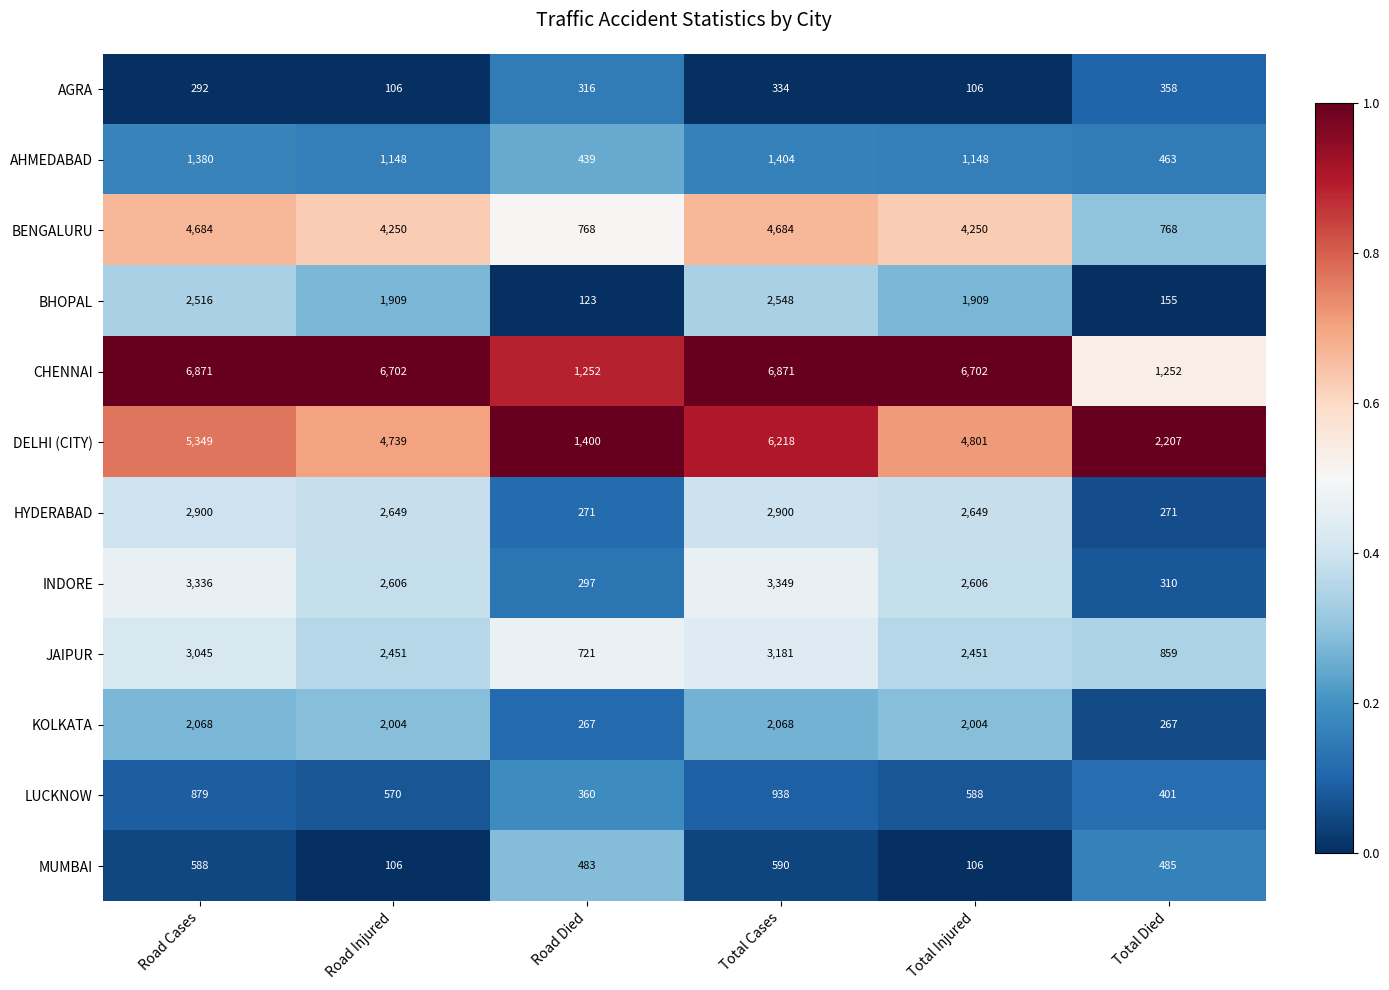

List the series in order of their peak value, highest first.

CHENNAI, DELHI (CITY), BENGALURU, INDORE, JAIPUR, HYDERABAD, BHOPAL, KOLKATA, AHMEDABAD, LUCKNOW, MUMBAI, AGRA